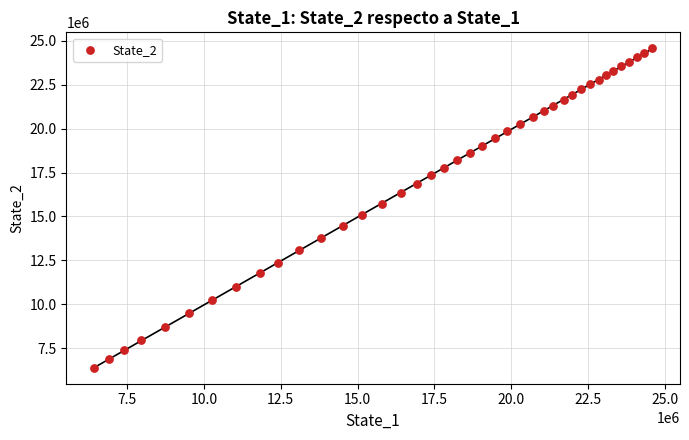

What is the range of Y values (max minus min)?

18202003.8